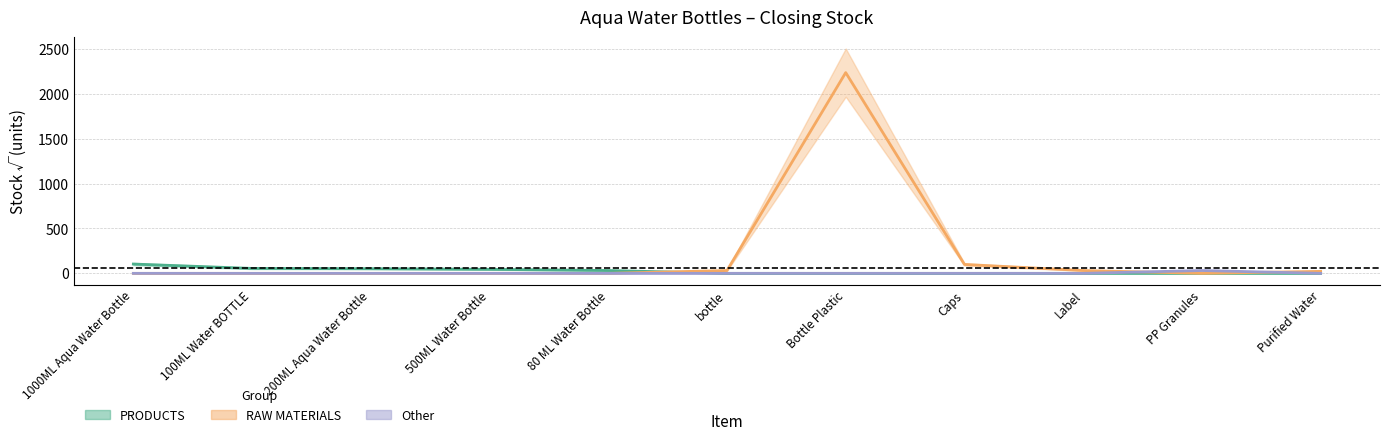

What is the maximum value for RAW MATERIALS?

2236.1